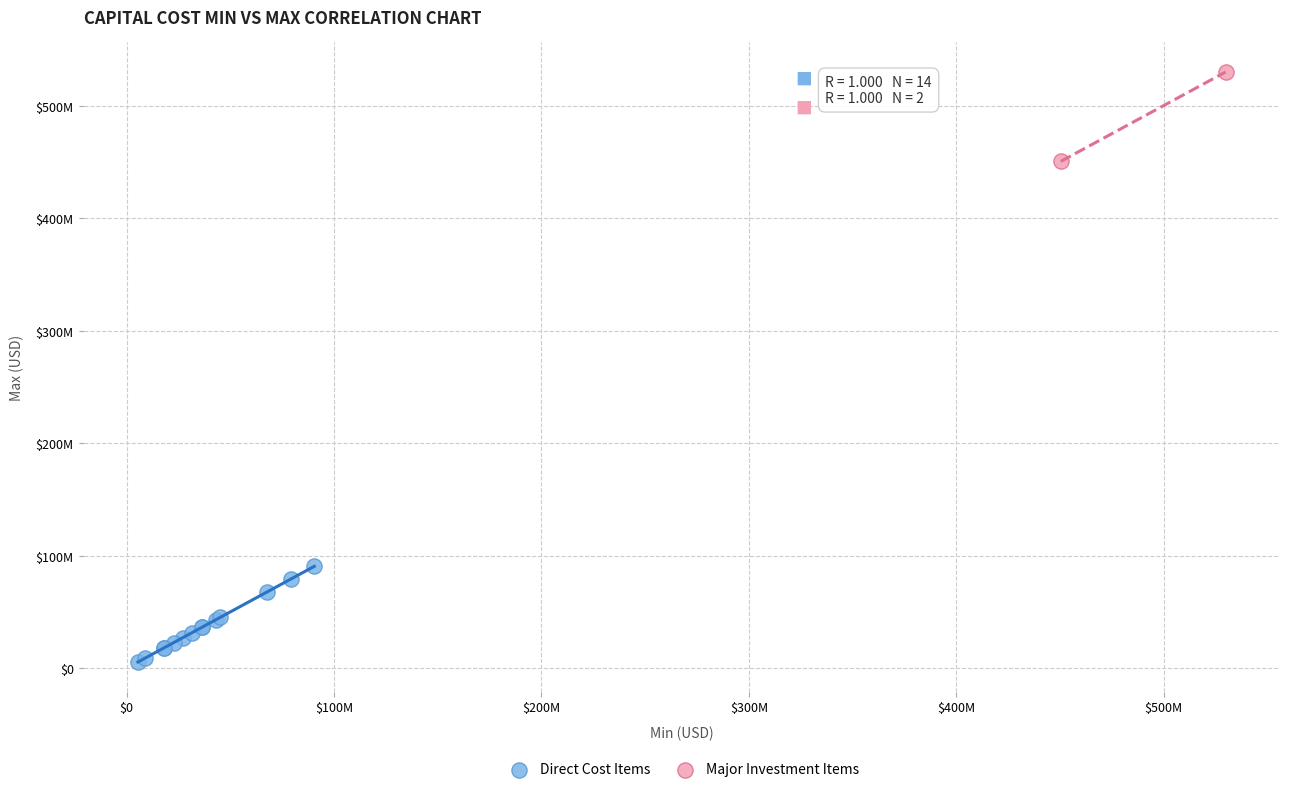

Which series has the largest Y range (max minus min)?

Direct Cost Items